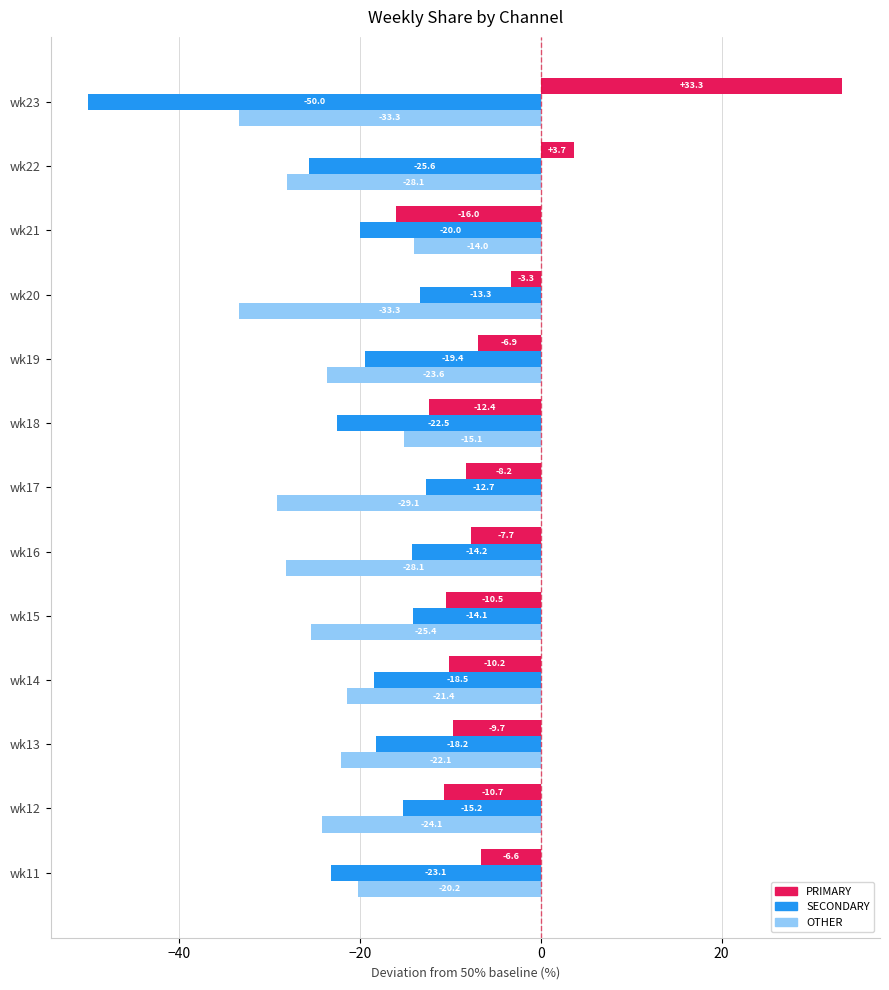

What is the sum of the OTHER values at wk21 and wk12?

-38.1